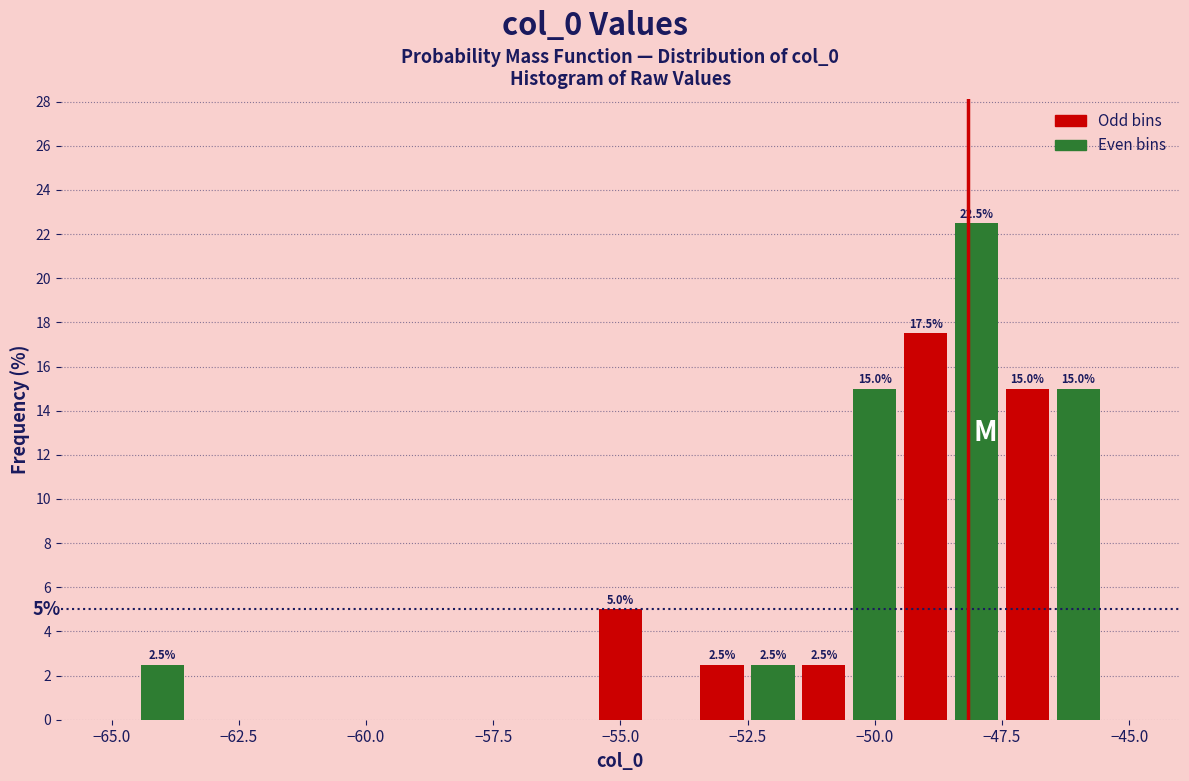

Read against the x-axis, roughly where is the centre of the tallest bar?

-48.0